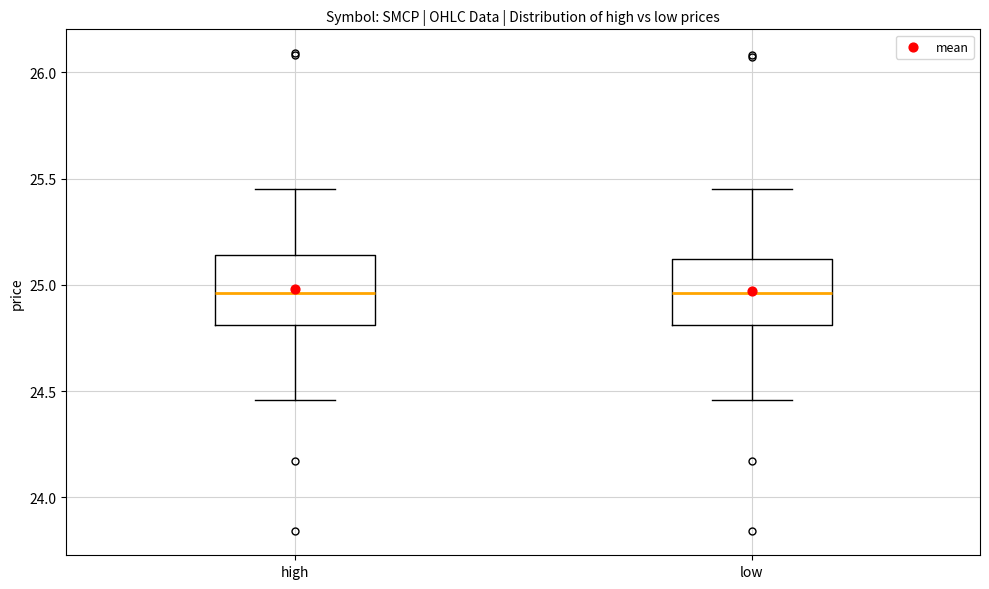

Reading left to right, transcribe this box plot: for each box, give where its median line is, the range the box spans, and where its two whiskers end, as read against the y-axis. The values are not printed on the chart, so give them approximately, as read against the axis.

high: median 24.95, box 24.80 to 25.15, whiskers 24.45 to 25.45
low: median 24.95, box 24.80 to 25.10, whiskers 24.45 to 25.45